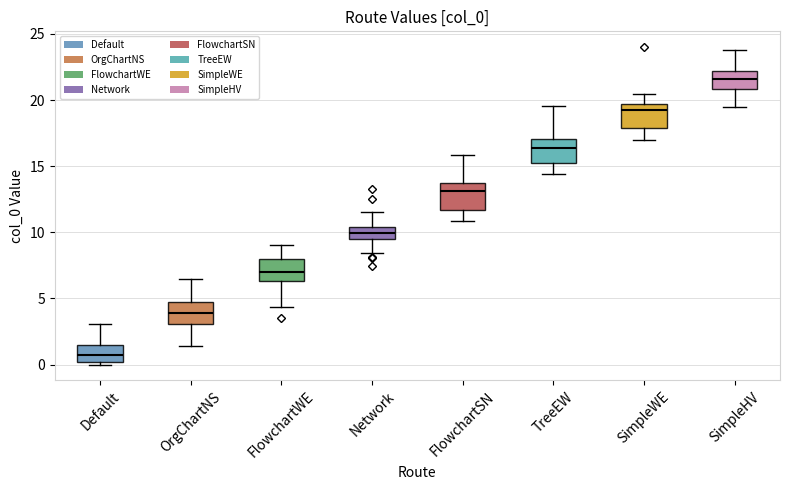

Where is the lower edge of the box for Network on the y-axis? The values are not printed on the chart, so give them approximately, as read against the axis.

9.5